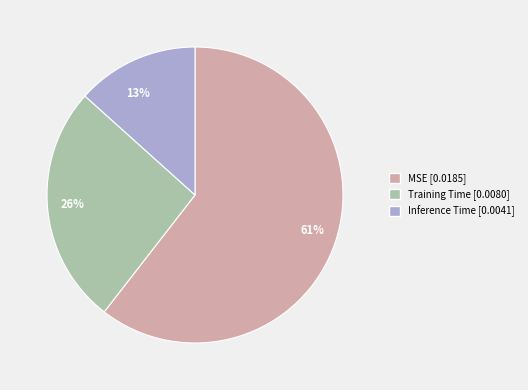

What is the largest slice in the pie chart?

61%